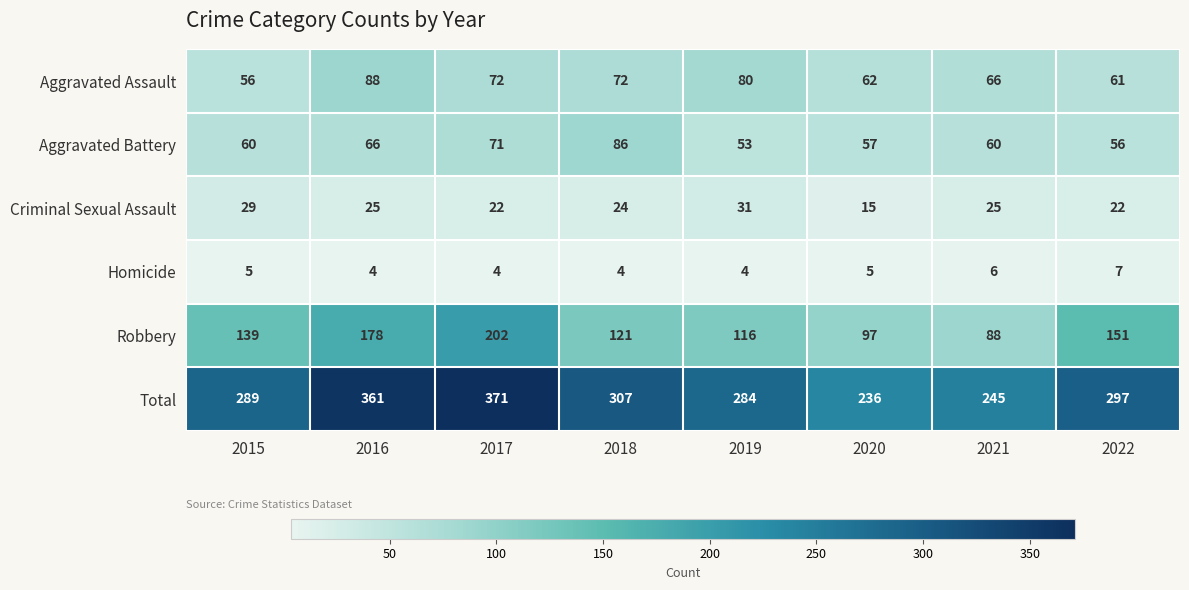

What is the maximum value for Robbery?

202